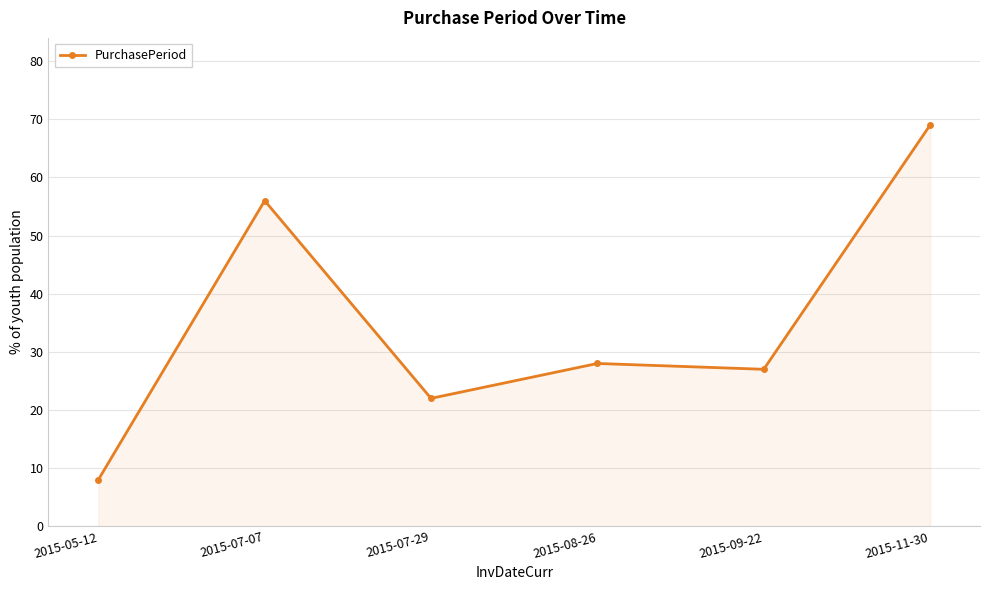

How many series are shown in this chart?

1